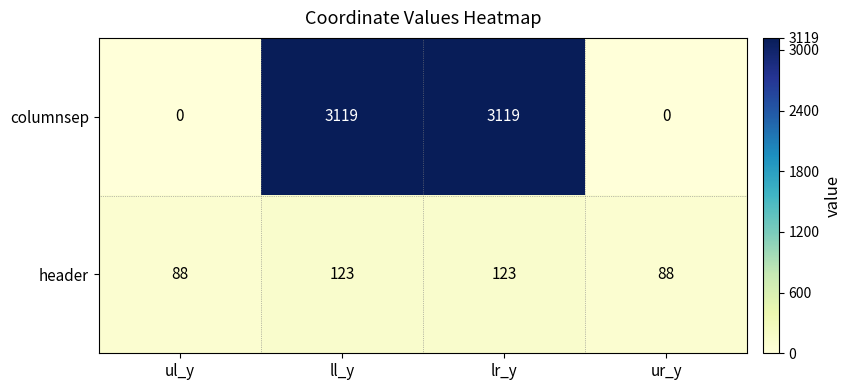

What is the maximum value for header?

123